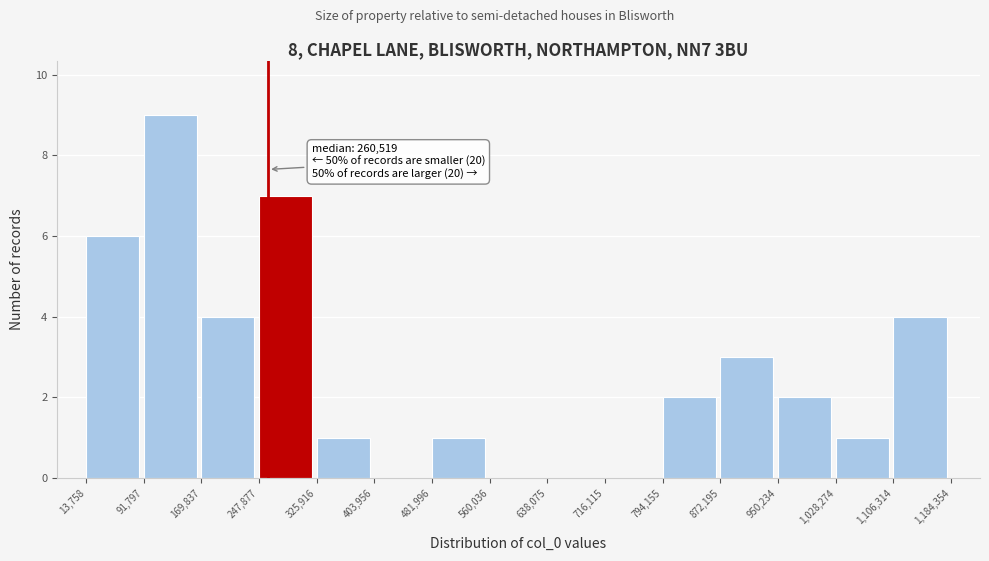

Which range on the x-axis has the tallest bar?

91,797 to 169,837